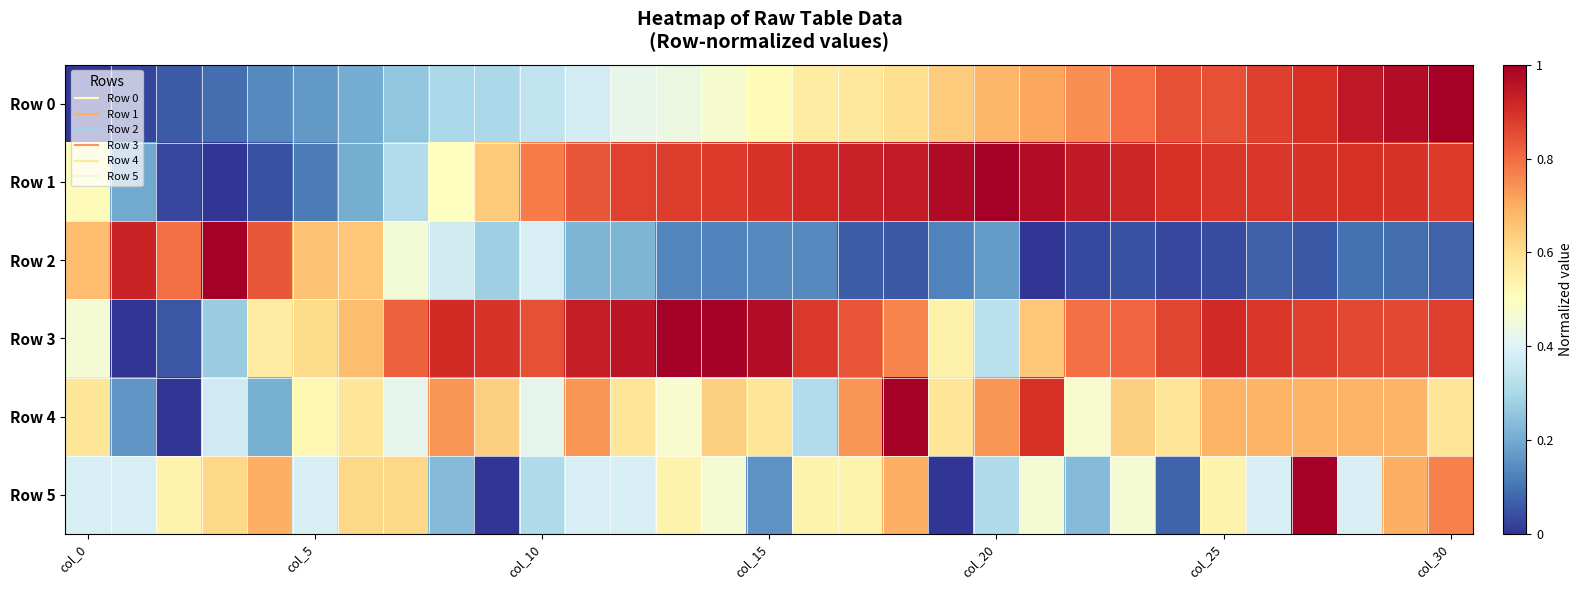

Reading right to left, transcribe all the data shown in this chart.

Row 0: 1.0	1.0	0.9	0.9	0.9	0.8	0.8	0.8	0.7	0.7	0.7	0.6	0.6	0.6	0.6	0.5	0.5	0.4	0.4	0.4	0.3	0.3	0.3	0.3	0.2	0.2	0.1	0.1	0.1	0.0	0.0
Row 1: 0.9	0.9	0.9	0.9	0.9	0.9	0.9	0.9	0.9	1.0	1.0	1.0	0.9	0.9	0.9	0.9	0.9	0.9	0.9	0.8	0.8	0.6	0.5	0.3	0.2	0.1	0.0	0.0	0.0	0.2	0.5
Row 2: 0.1	0.1	0.1	0.1	0.1	0.0	0.0	0.0	0.0	0.0	0.2	0.1	0.1	0.1	0.1	0.1	0.1	0.1	0.2	0.2	0.4	0.3	0.4	0.5	0.7	0.7	0.8	1.0	0.8	0.9	0.7
Row 3: 0.9	0.9	0.9	0.9	0.9	0.9	0.9	0.8	0.8	0.7	0.3	0.5	0.8	0.8	0.9	1.0	1.0	1.0	1.0	0.9	0.8	0.9	0.9	0.8	0.7	0.6	0.6	0.3	0.1	0.0	0.5
Row 4: 0.6	0.7	0.7	0.7	0.7	0.7	0.6	0.6	0.5	0.9	0.7	0.6	1.0	0.7	0.3	0.6	0.6	0.5	0.6	0.7	0.4	0.6	0.7	0.4	0.6	0.5	0.2	0.4	0.0	0.2	0.6
Row 5: 0.8	0.7	0.4	1.0	0.4	0.5	0.1	0.5	0.2	0.5	0.3	0.0	0.7	0.5	0.5	0.2	0.5	0.5	0.4	0.4	0.3	0.0	0.2	0.6	0.6	0.4	0.7	0.6	0.5	0.4	0.4